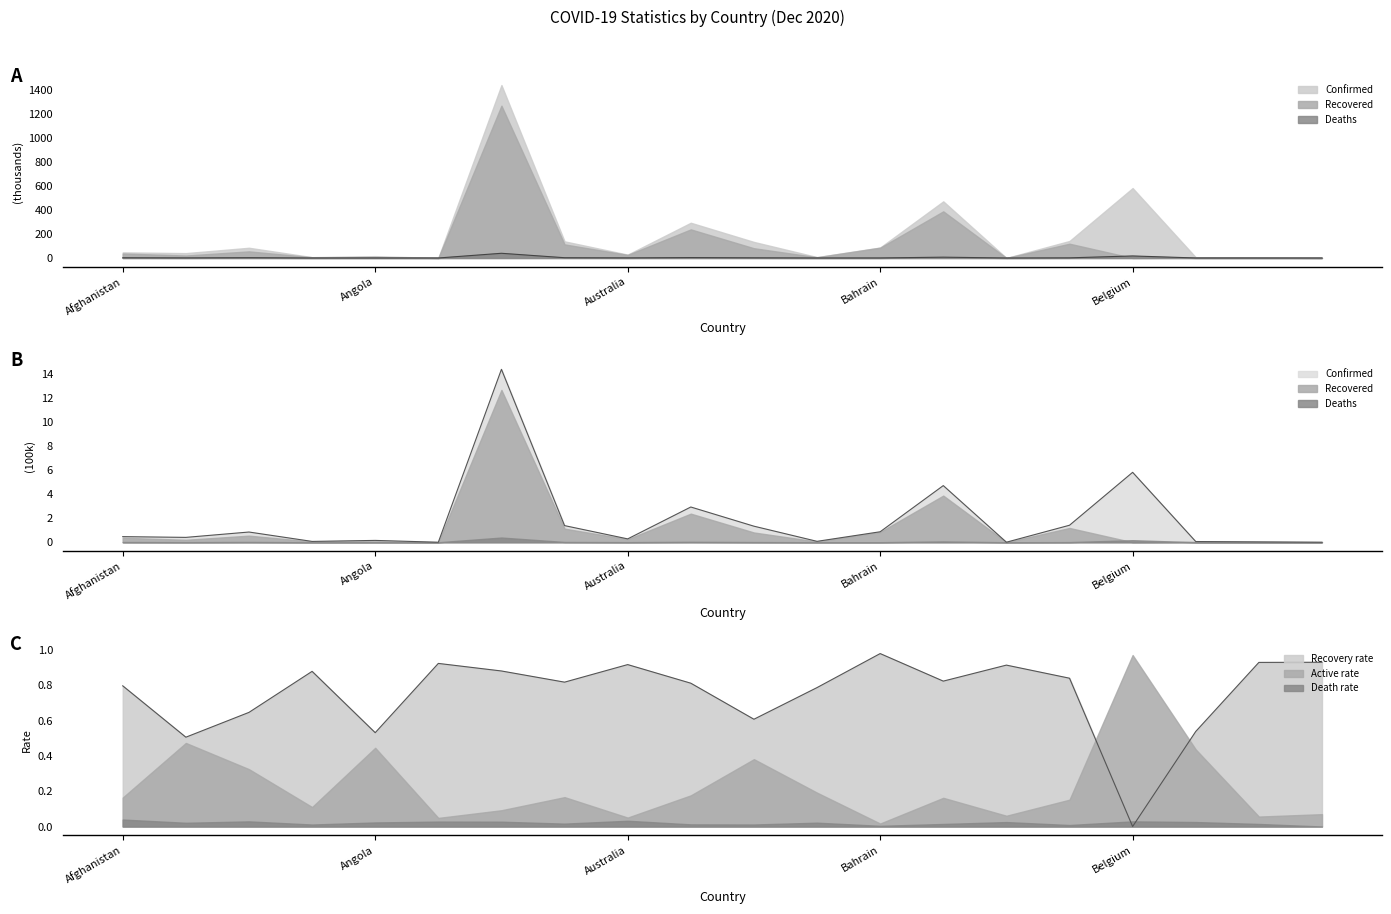

Read the Deaths value at Algeria.

2.5